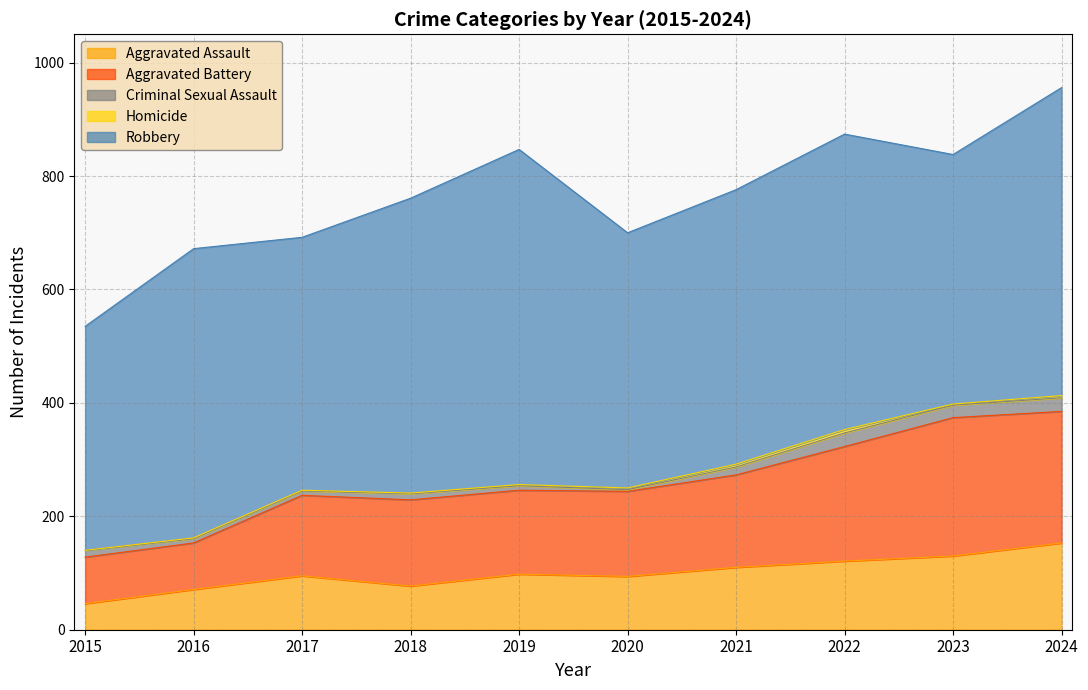

How many data points in Criminal Sexual Assault are above 12?

4